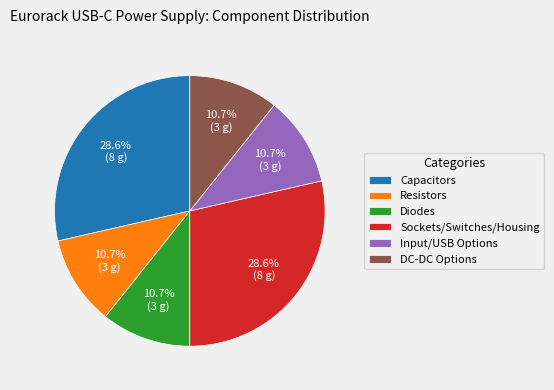

True or false: Sockets/Switches/Housing accounts for 29% of the total.

True